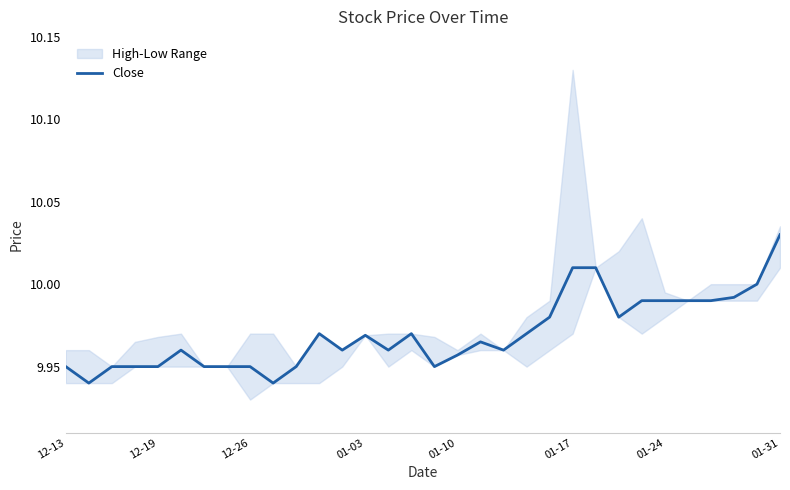

True or false: the data has more than 1 interior local peaks.

True